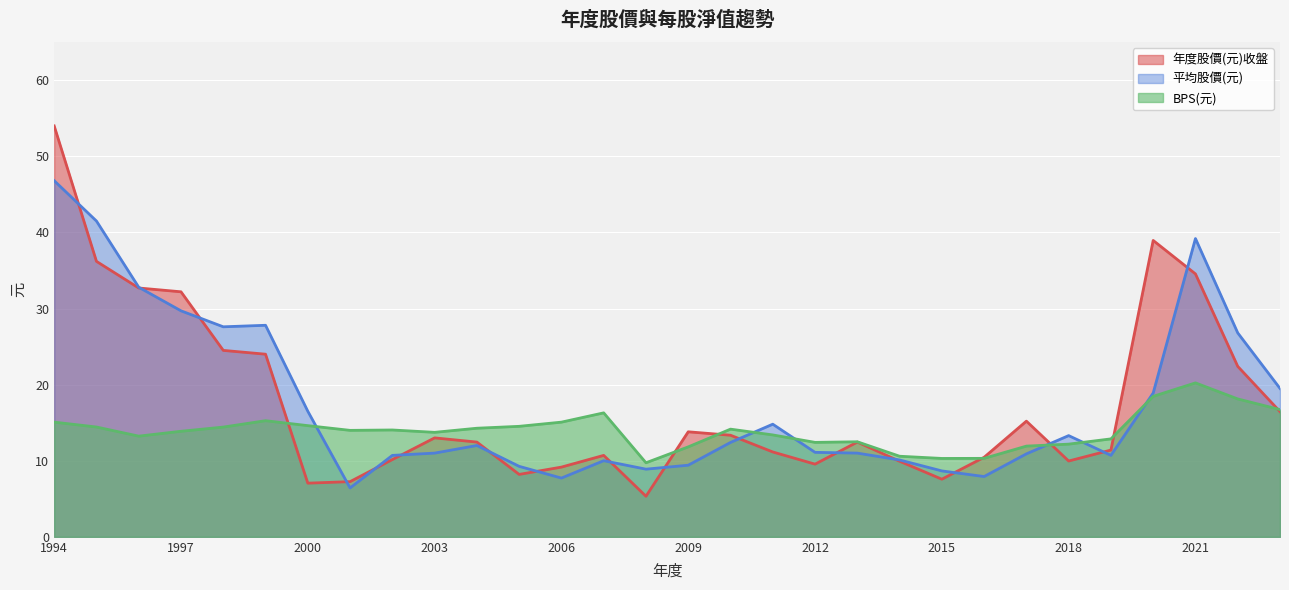

Reading left to right, extract all data points from this chart.

年度股價(元)收盤: 1994=54.0	1995=36.2	1996=32.7	1997=32.2	1998=24.5	1999=24.0	2000=7.0	2001=7.2	2002=10.2	2003=13.0	2004=12.4	2005=8.2	2006=9.2	2007=10.7	2008=5.3	2009=13.8	2010=13.3	2011=11.2	2012=9.6	2013=12.4	2014=9.9	2015=7.6	2016=10.4	2017=15.2	2018=10.0	2019=11.4	2020=39.0	2021=34.5	2022=22.4	2023=16.4
平均股價(元): 1994=46.8	1995=41.5	1996=32.8	1997=29.7	1998=27.6	1999=27.8	2000=16.5	2001=6.4	2002=10.7	2003=11.0	2004=12.0	2005=9.3	2006=7.7	2007=10.0	2008=8.9	2009=9.4	2010=12.4	2011=14.8	2012=11.1	2013=11.0	2014=10.1	2015=8.7	2016=7.9	2017=10.9	2018=13.3	2019=10.7	2020=18.9	2021=39.2	2022=26.8	2023=19.5
BPS(元): 1994=15.1	1995=14.4	1996=13.2	1997=13.9	1998=14.4	1999=15.3	2000=14.6	2001=14.0	2002=14.0	2003=13.7	2004=14.3	2005=14.5	2006=15.1	2007=16.3	2008=9.7	2009=11.8	2010=14.2	2011=13.4	2012=12.4	2013=12.5	2014=10.6	2015=10.3	2016=10.3	2017=11.9	2018=12.2	2019=12.9	2020=18.5	2021=20.2	2022=18.1	2023=16.7